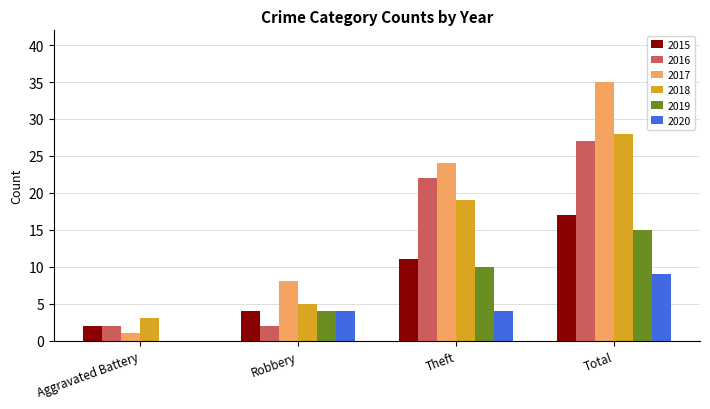

Count the 2019 values in the range 4 to 15.

3